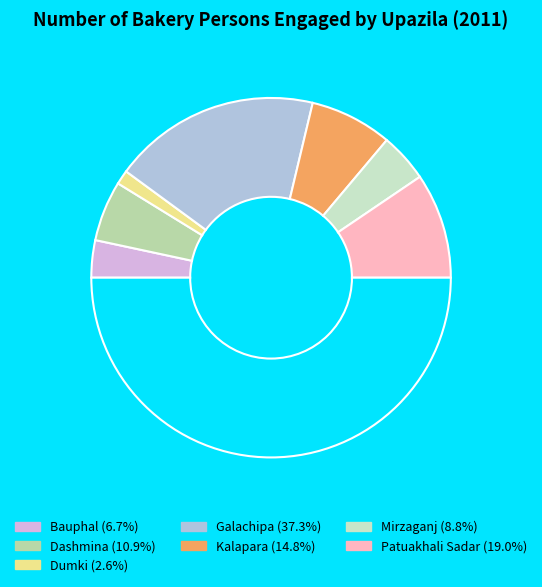

Which category has the biggest portion of the pie?

Galachipa